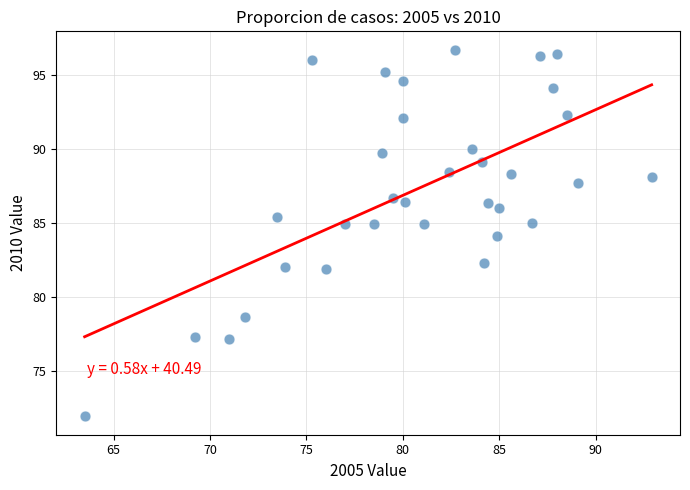

What is the range of Y values (max minus min)?

24.8